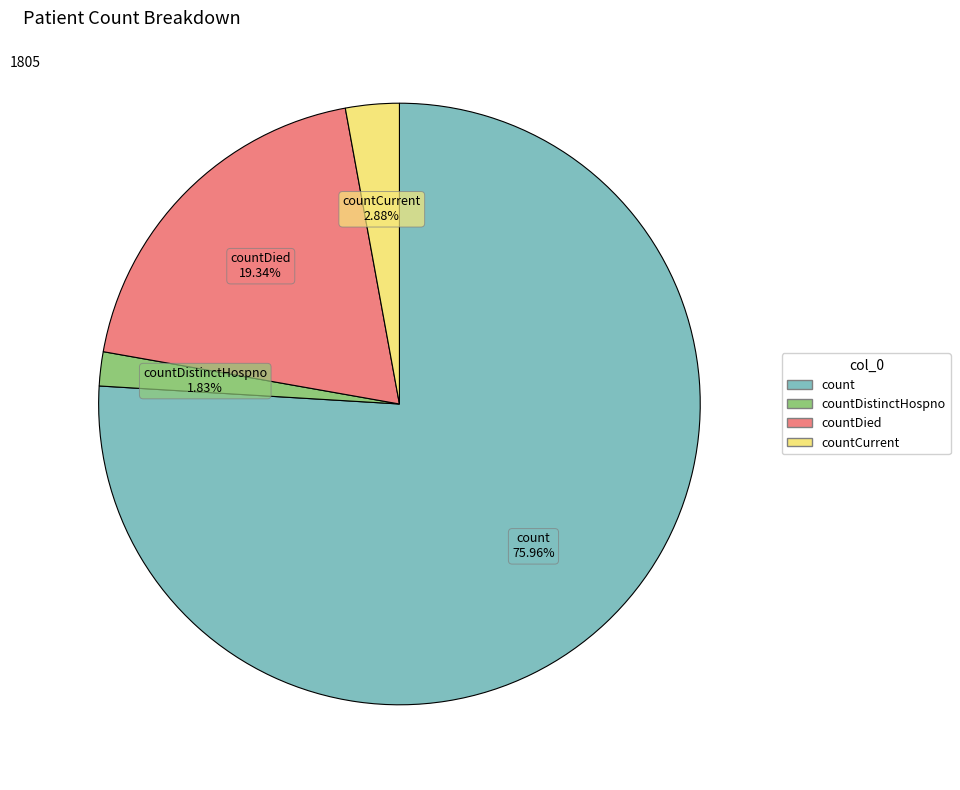

Count the number of slices in the pie.

4